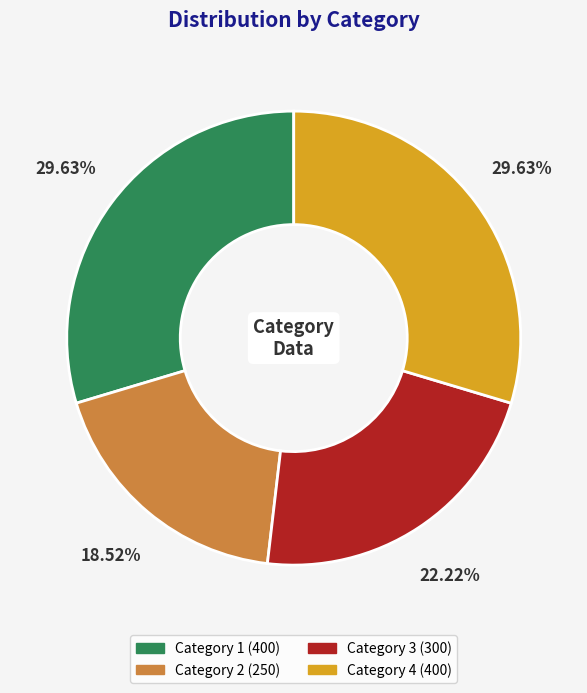

Is there any slice that represents more than half of the pie?

No